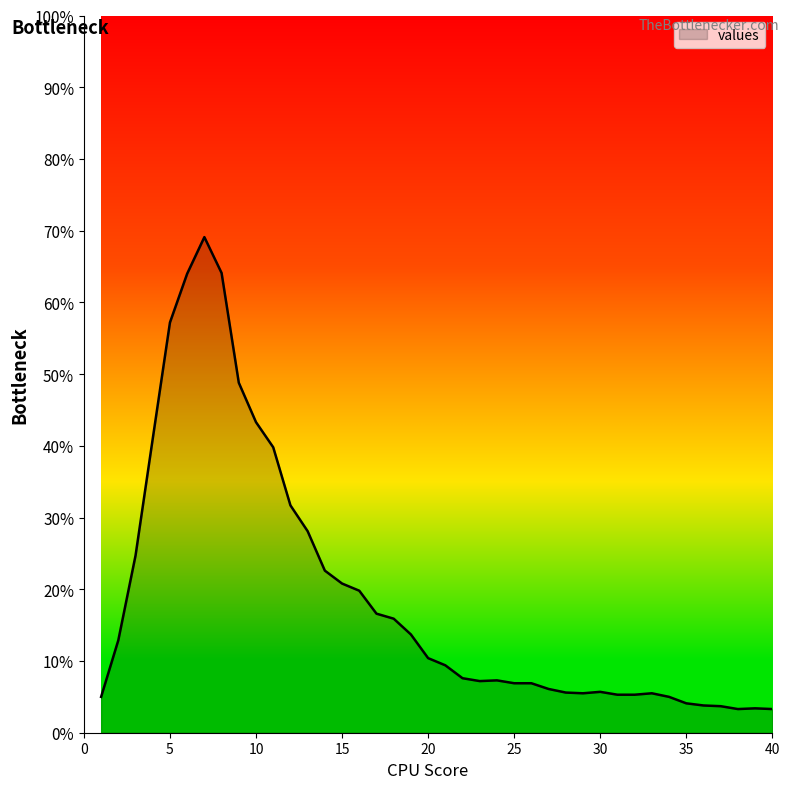

What is the difference between the maximum and minimum values?

65.8